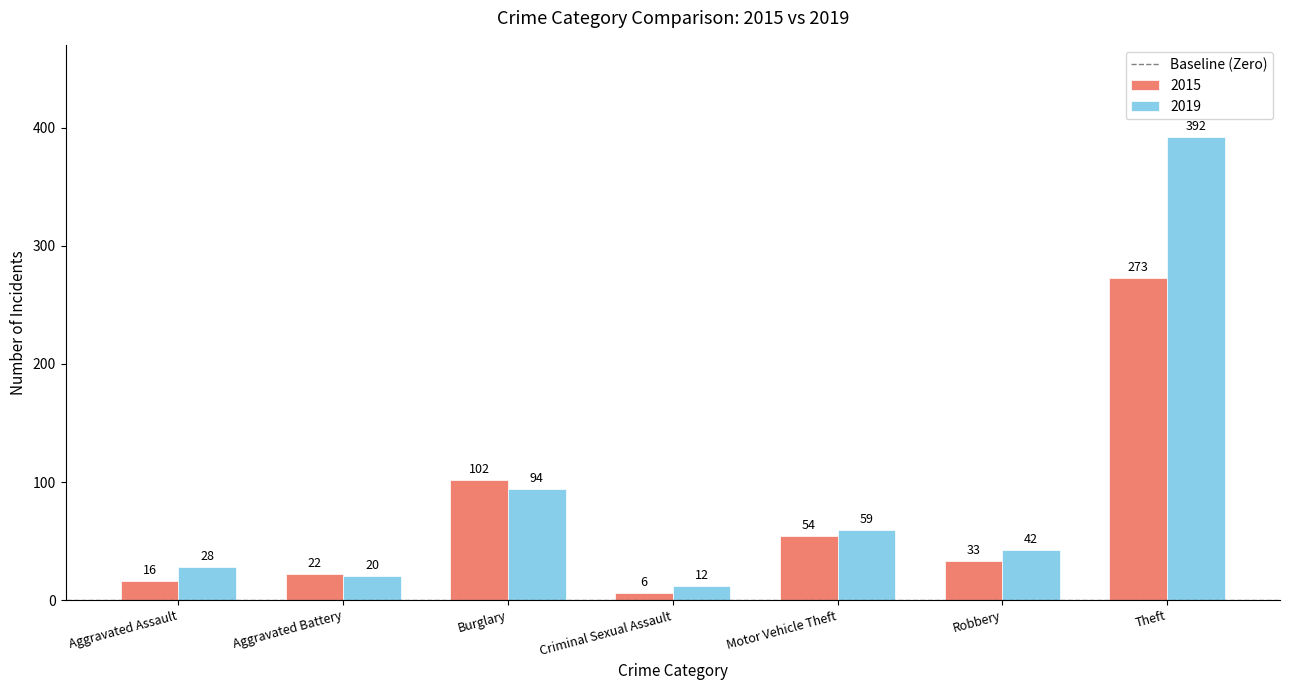

What is the value of the 2019 bar at the 5th from the left?

59